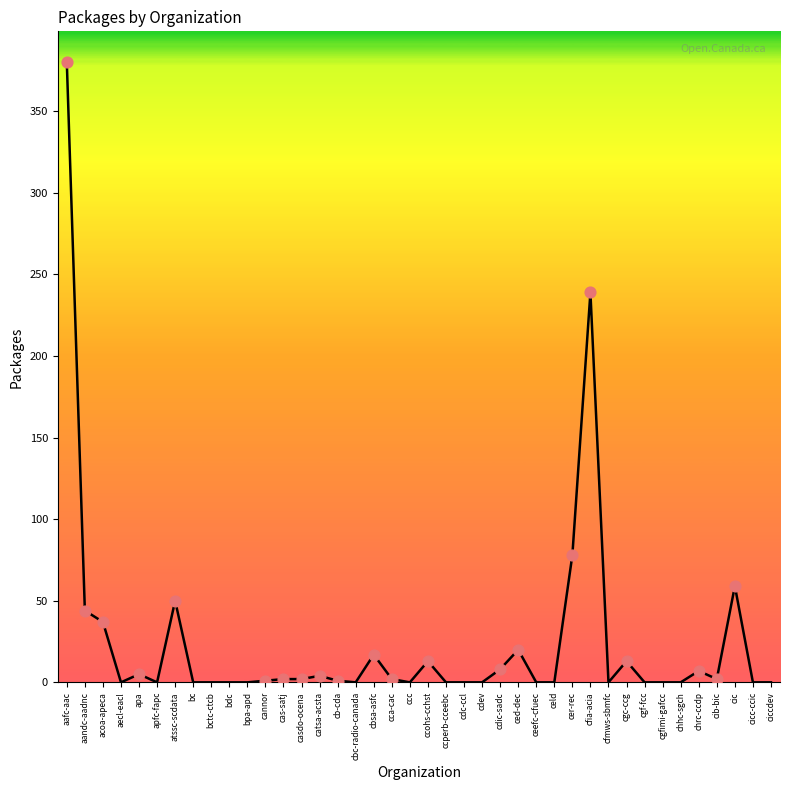

What is the change in value from cgc-ccg to cib-bic?

-11